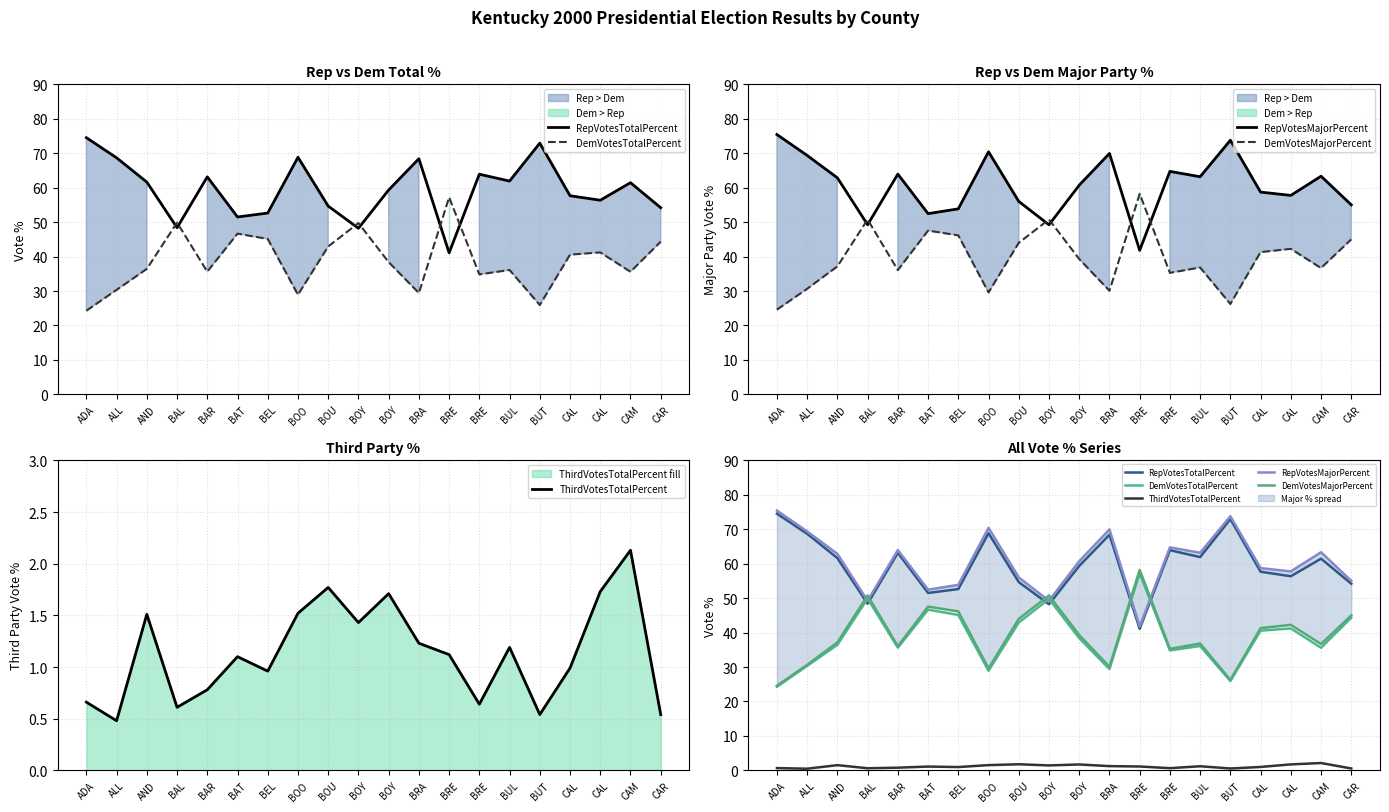

Where is DemVotesMajorPercent nearest to the value 41?

CAL